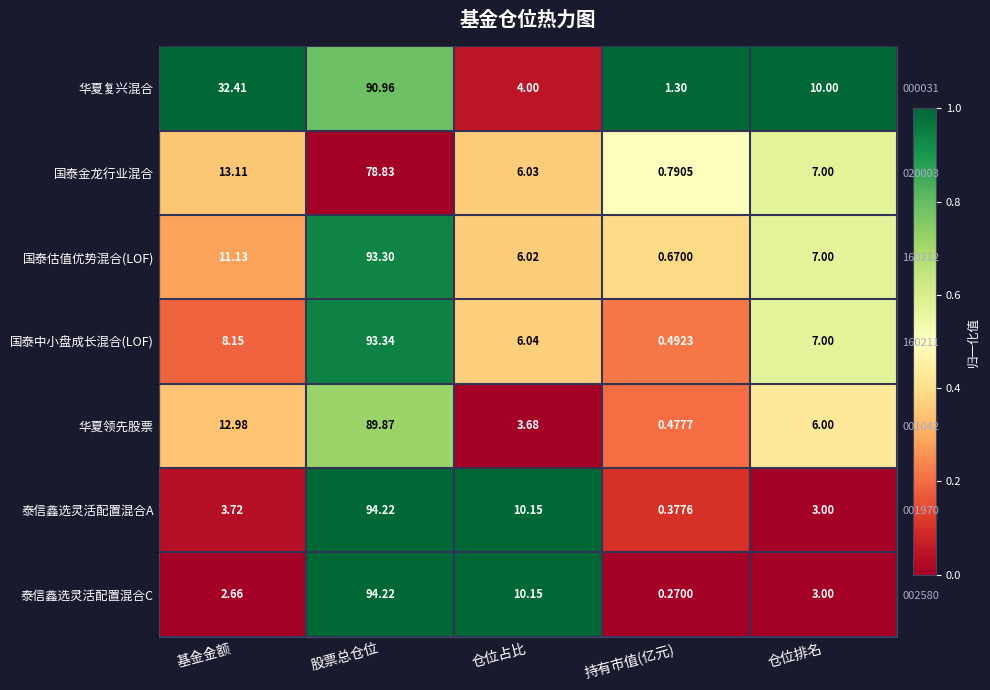

Which label corresponds to the largest value in the chart?

基金金额